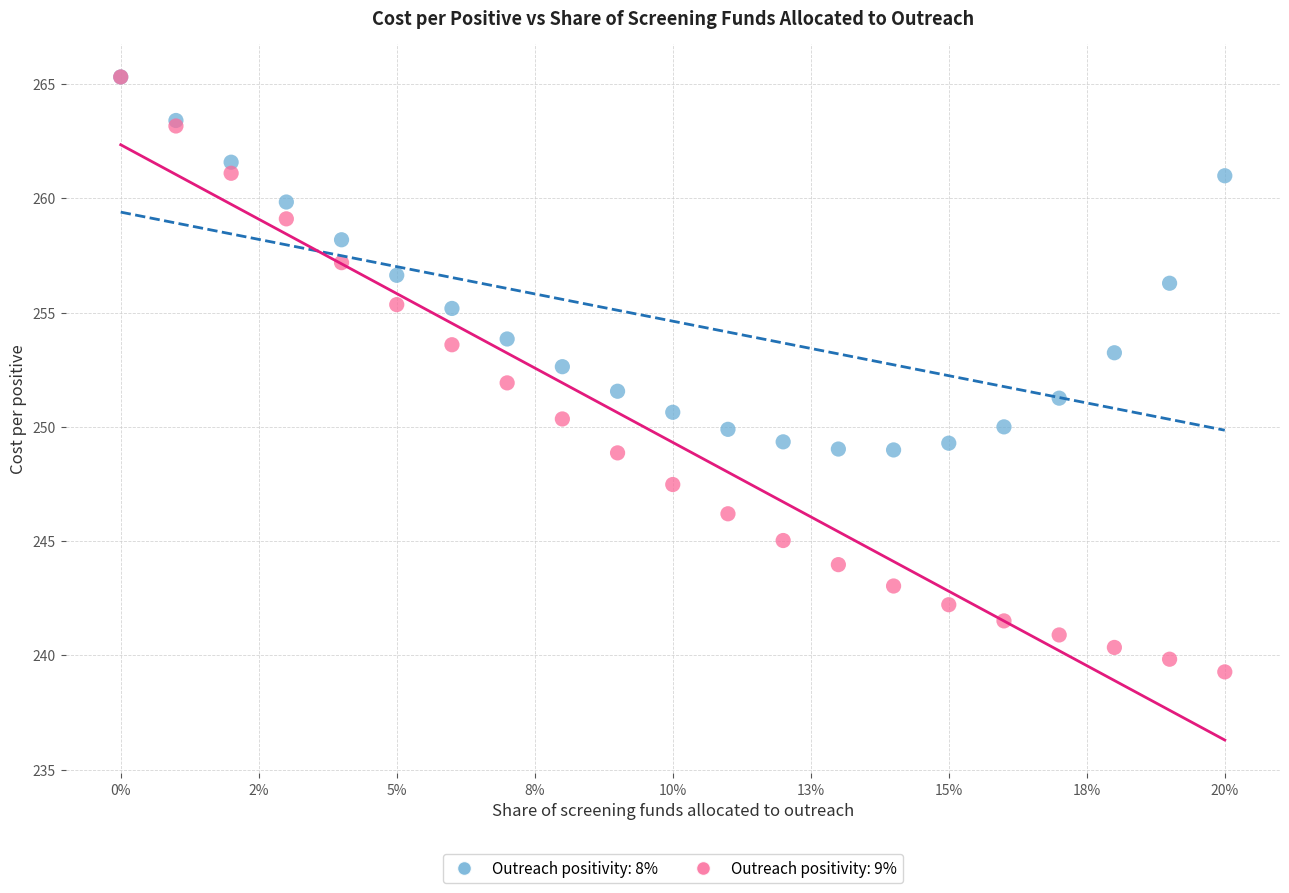

Which series has the widest spread of Y values?

Outreach positivity: 9%